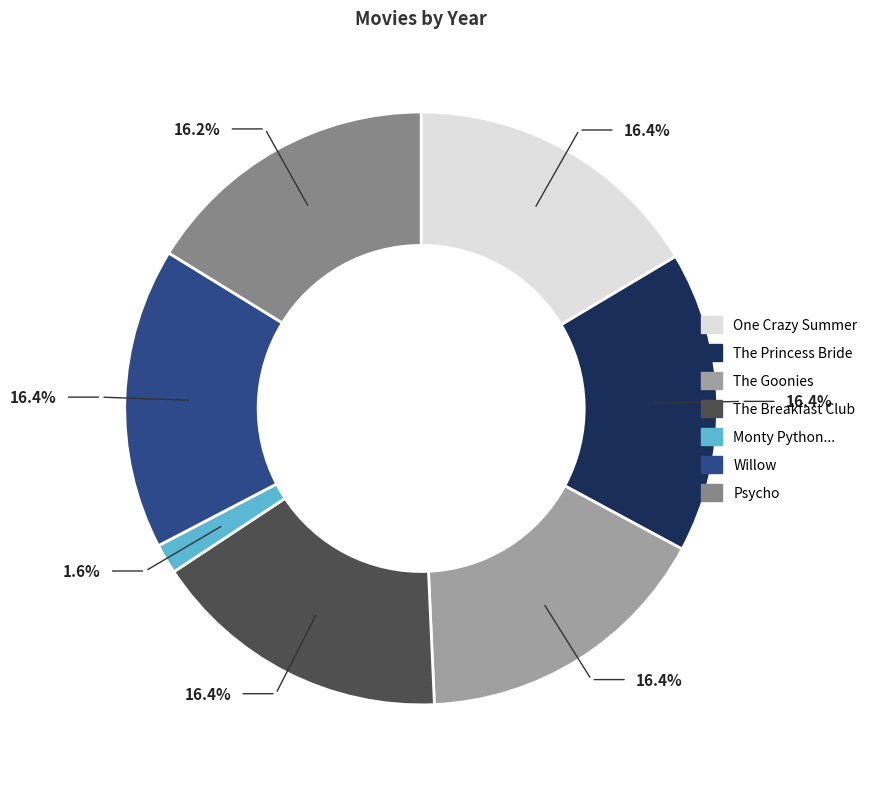

Count the number of slices in the pie.

7